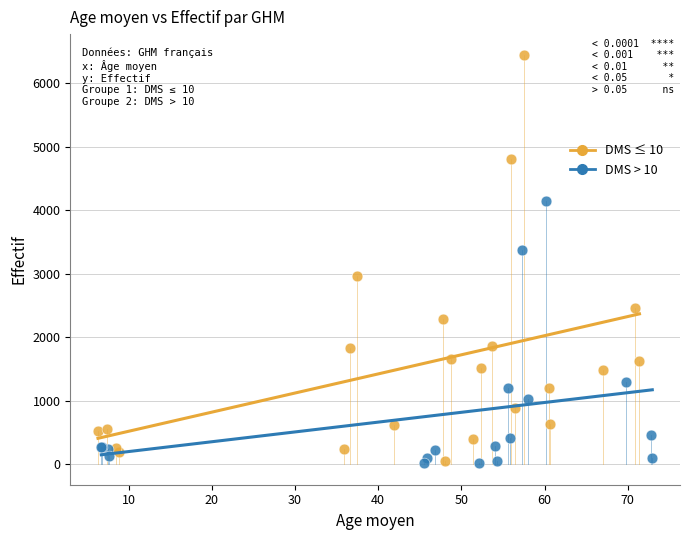

Which series contains the highest Y value?

DMS ≤ 10